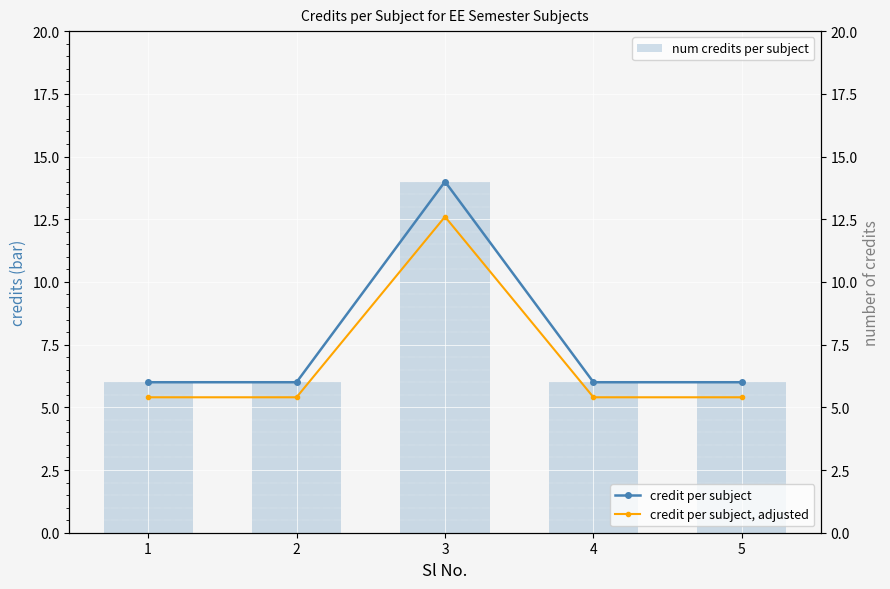

What are all the series names shown in the legend?

num credits per subject, credit per subject, credit per subject, adjusted